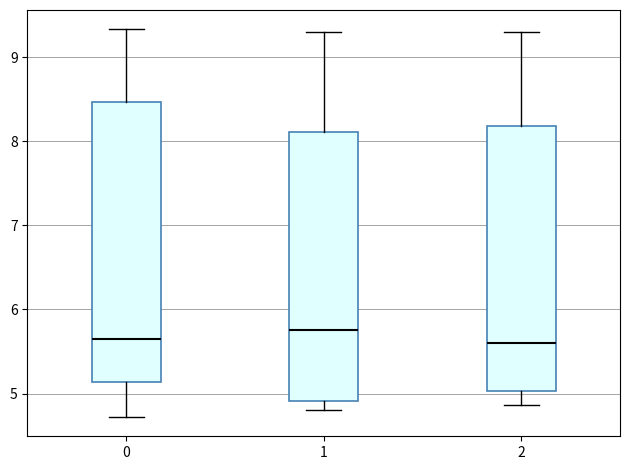

Where does the median line of the box at x = 0 sit on the y-axis? The values are not printed on the chart, so give them approximately, as read against the axis.

5.6